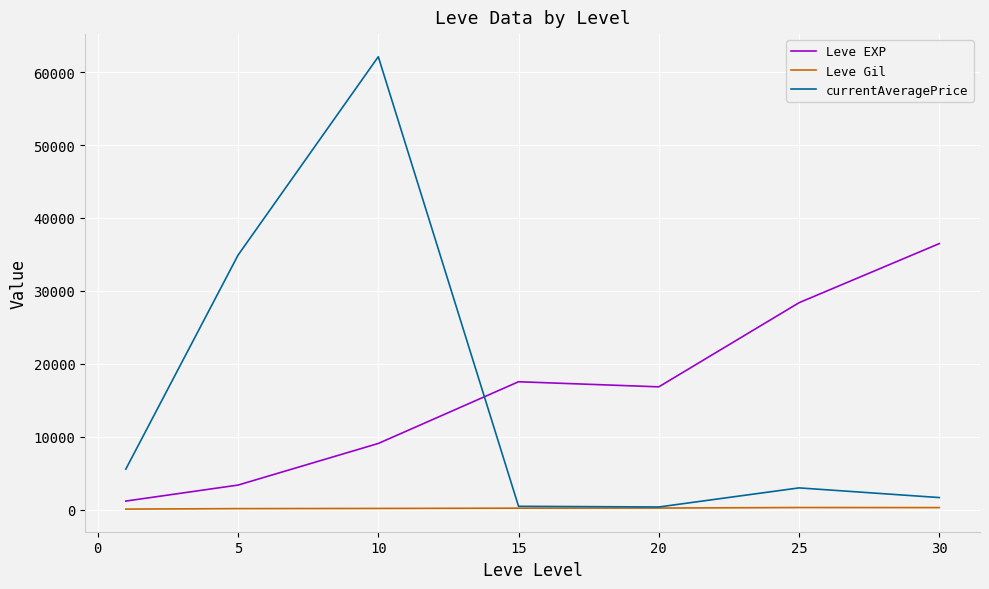

Rank the series by their maximum value, from lowest to highest.

Leve Gil, Leve EXP, currentAveragePrice